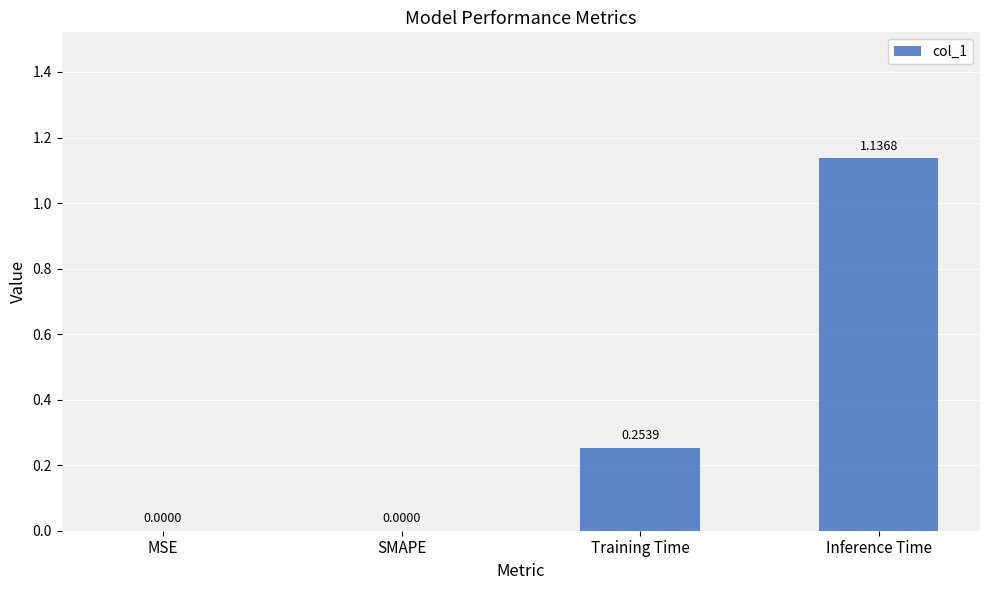

True or false: the data shows -0.6 at SMAPE.

False